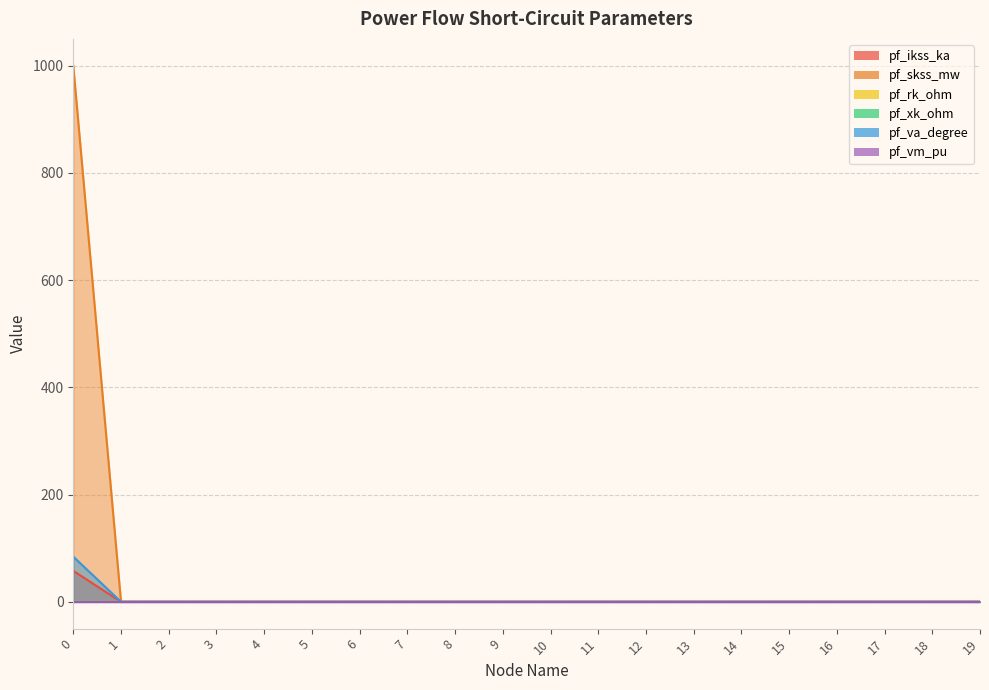

Is the value of pf_ikss_ka at 18 greater than the value of pf_skss_mw at 13?

No